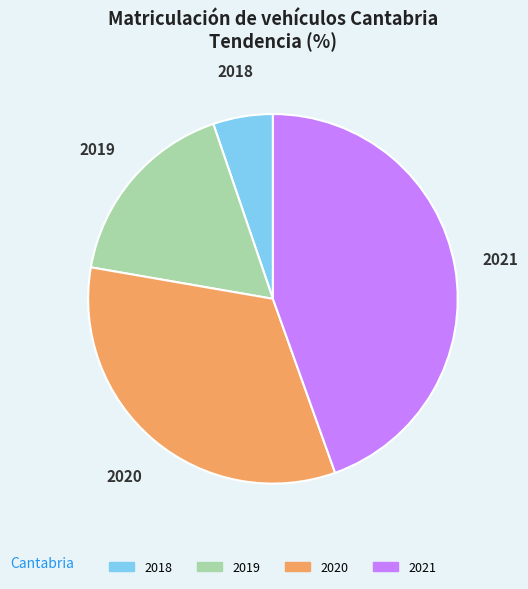

Do 2019 and 2018 together represent more than half of the pie?

No